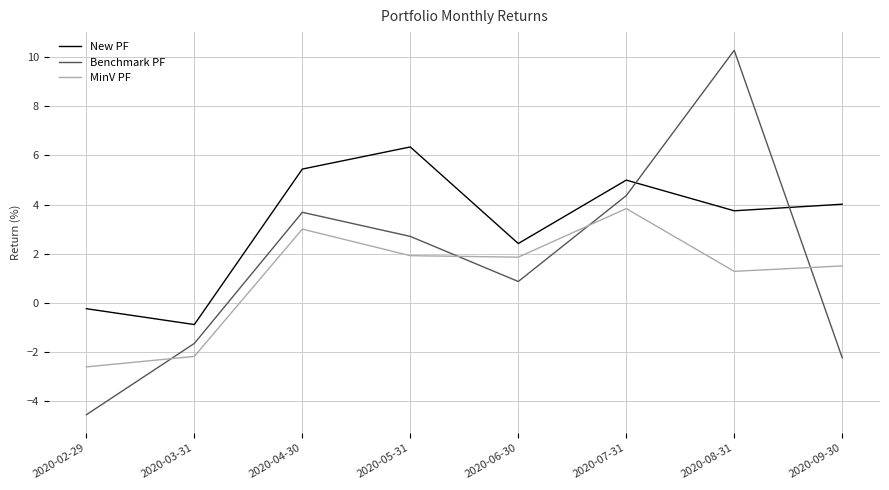

At which category does the chart reach its minimum across all series?

2020-02-29